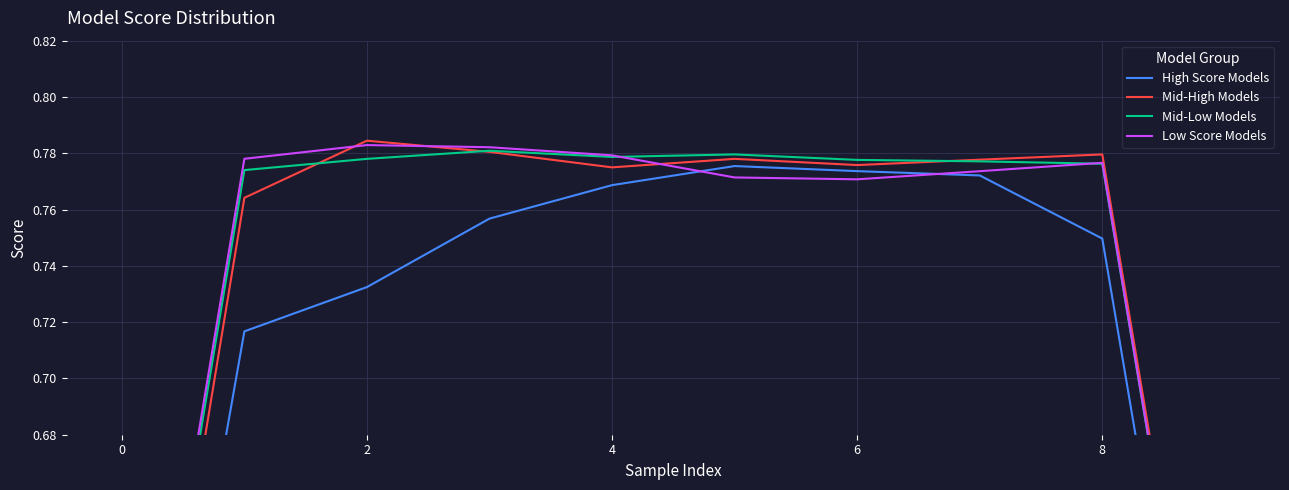

What is the total value across all series at 7?

3.1